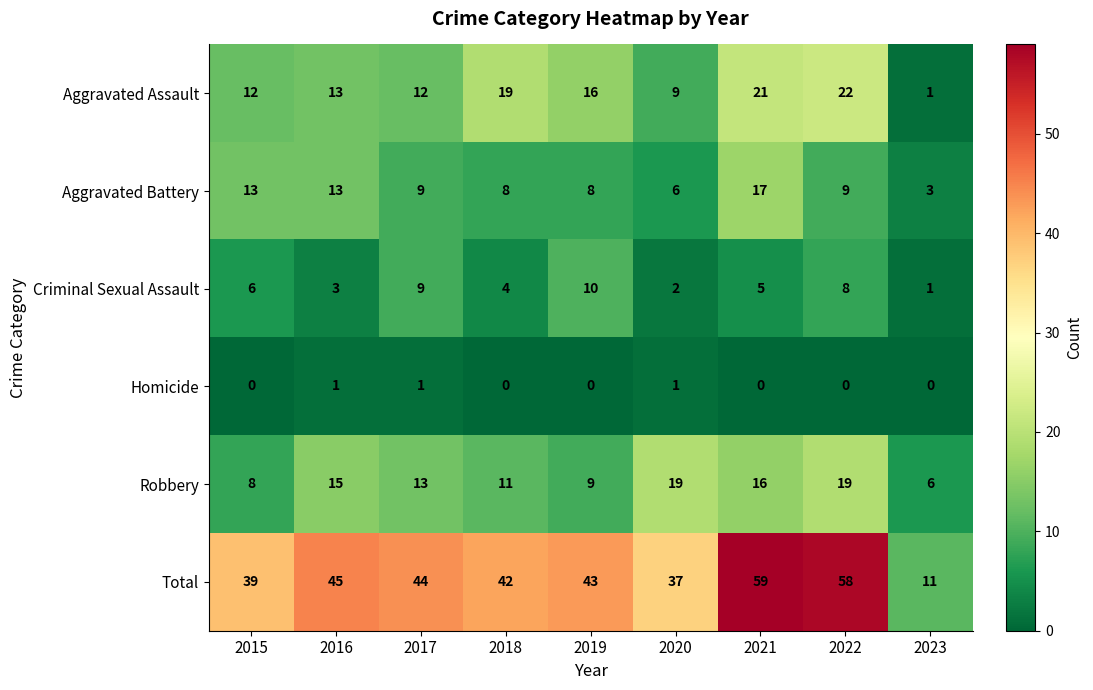

What is the difference between the second highest and minimum values in the Aggravated Assault series?

20